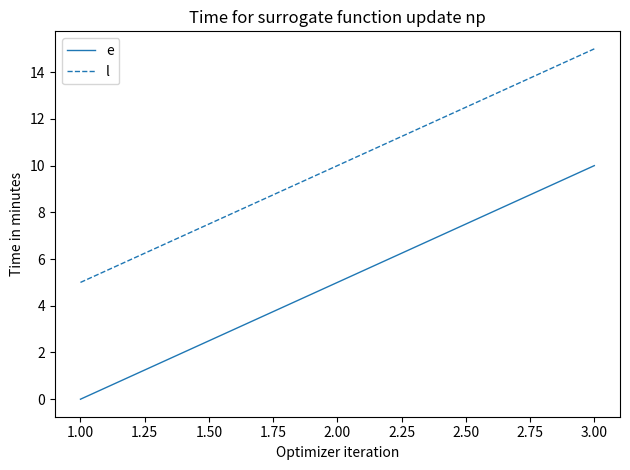

Which series has the largest total across all categories?

l